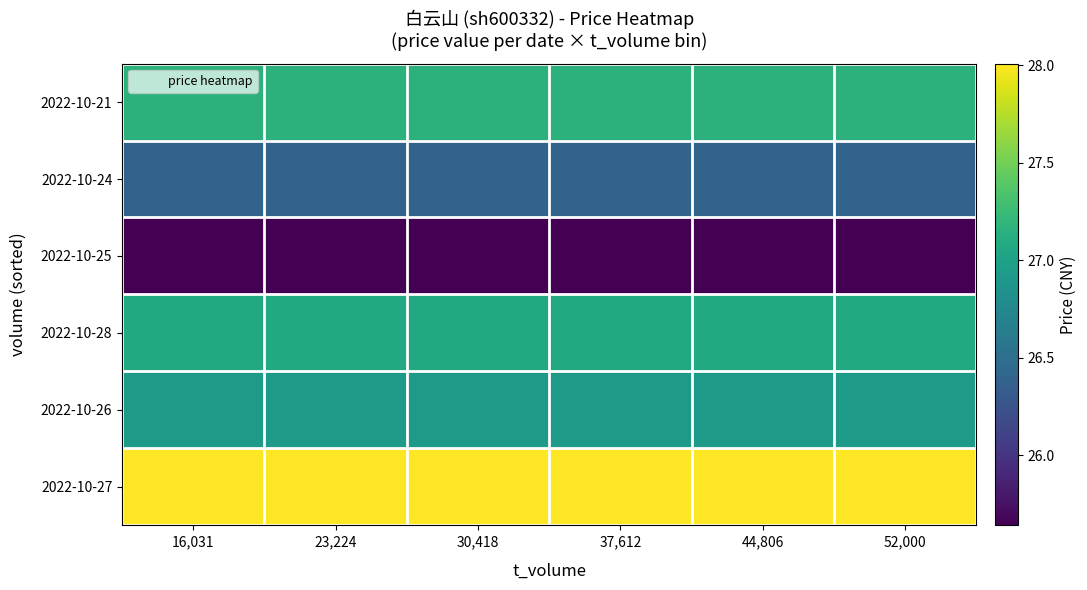

At 23,224, list the series in order from largest to smallest.

2022-10-27, 2022-10-21, 2022-10-28, 2022-10-26, 2022-10-24, 2022-10-25